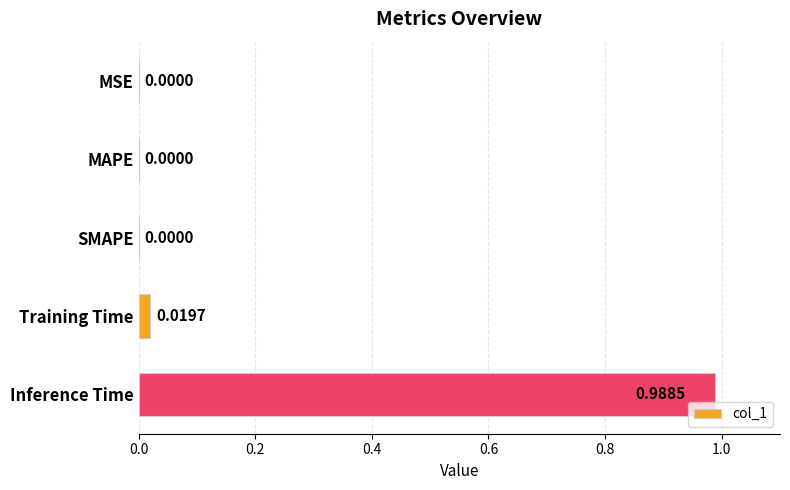

Which has a higher value, SMAPE or Training Time?

Training Time